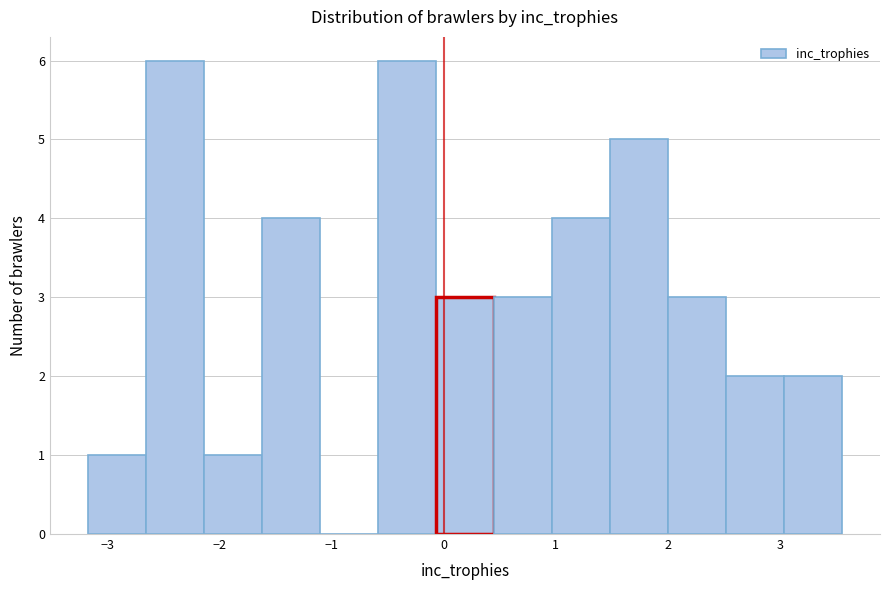

What is the height of the bar covering -2.7 to -2.1 on the x-axis? Neither the bar edges nor the heights are printed on the chart, so give them approximately, as read against the axes.

6